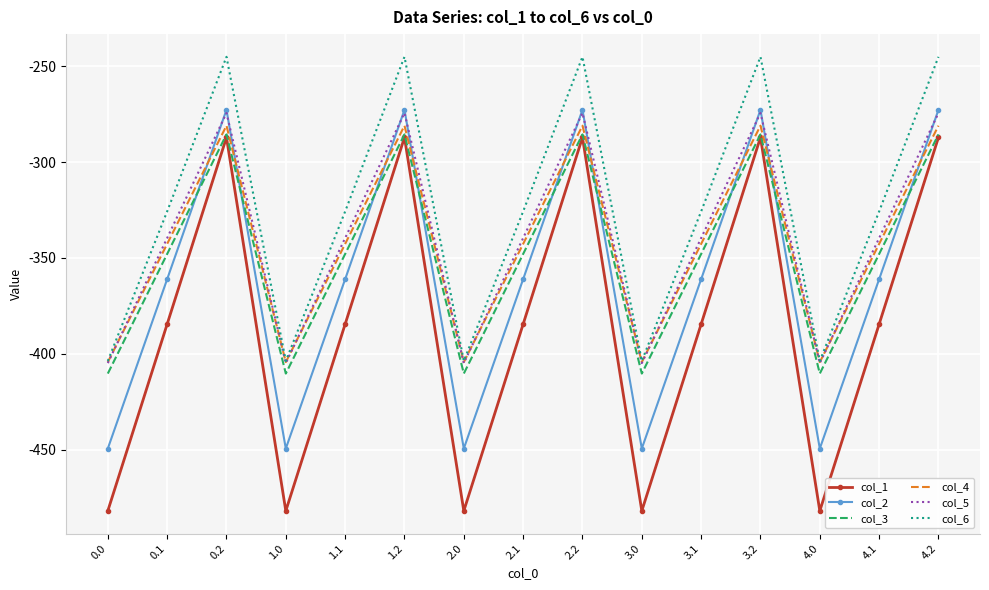

True or false: col_6 has more than 2 interior local peaks.

True